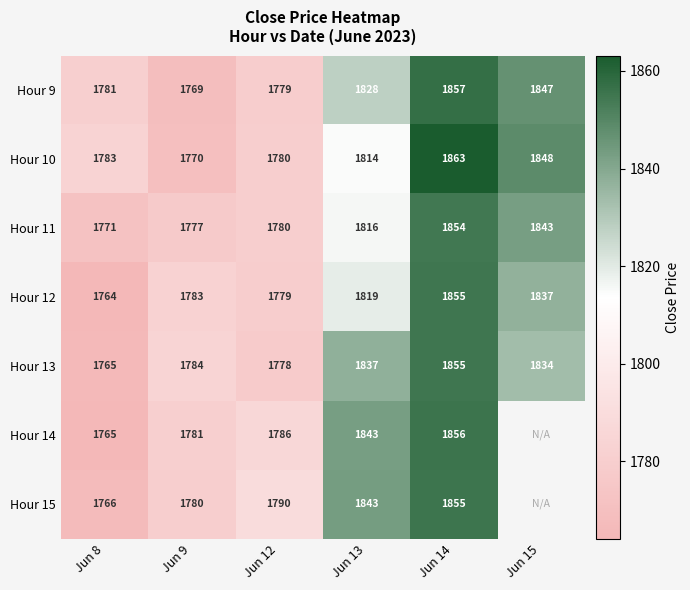

The Hour 9 series shows 2440.5 at Jun 14. True or false?

False